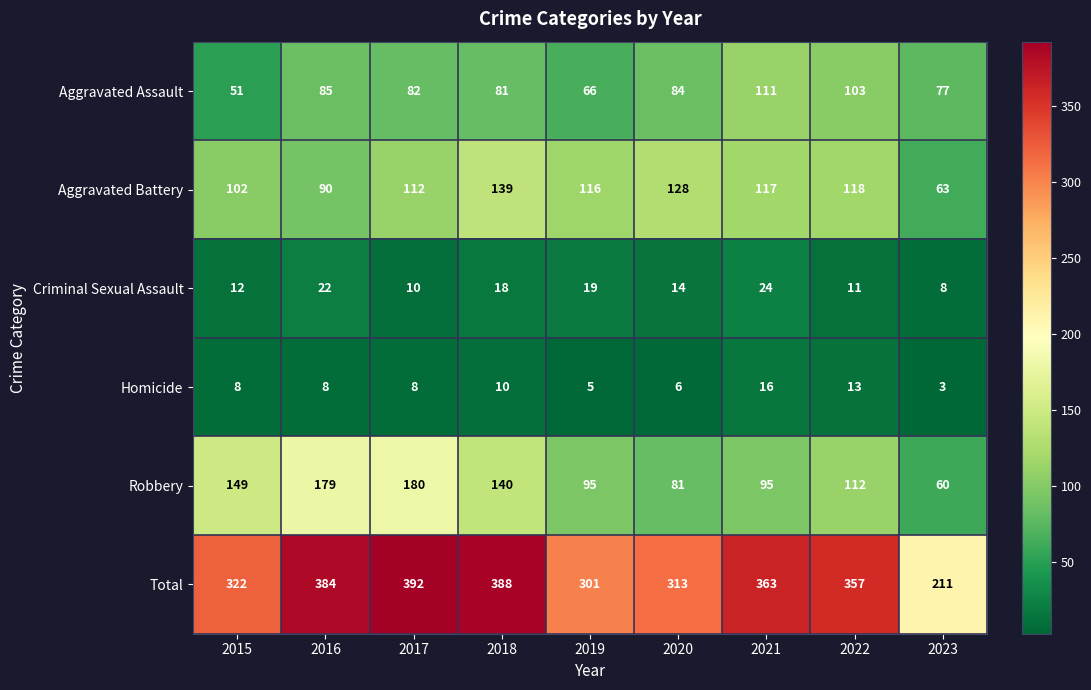

Is it true that Aggravated Battery equals 185 at 2019?

False